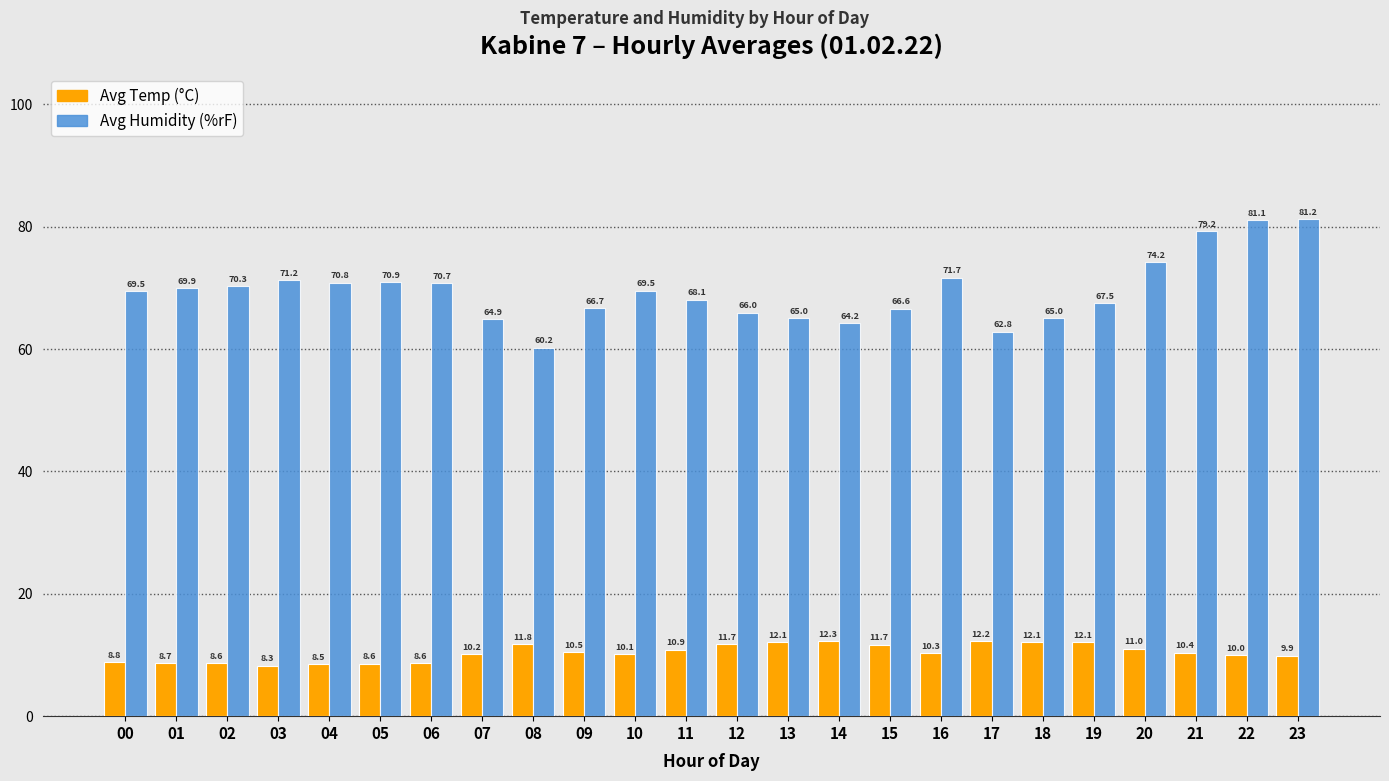

Which category has the lowest value in the Avg Humidity (%rF) series?

08